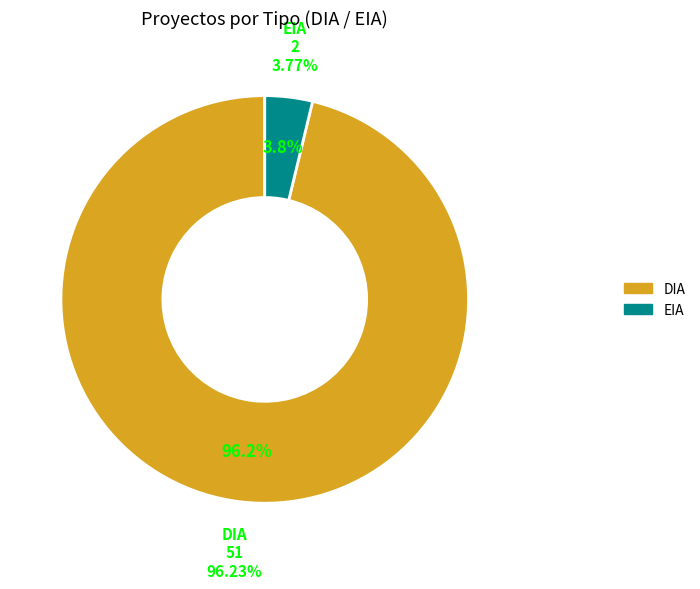

To the nearest percent, what portion does EIA represent?

4%